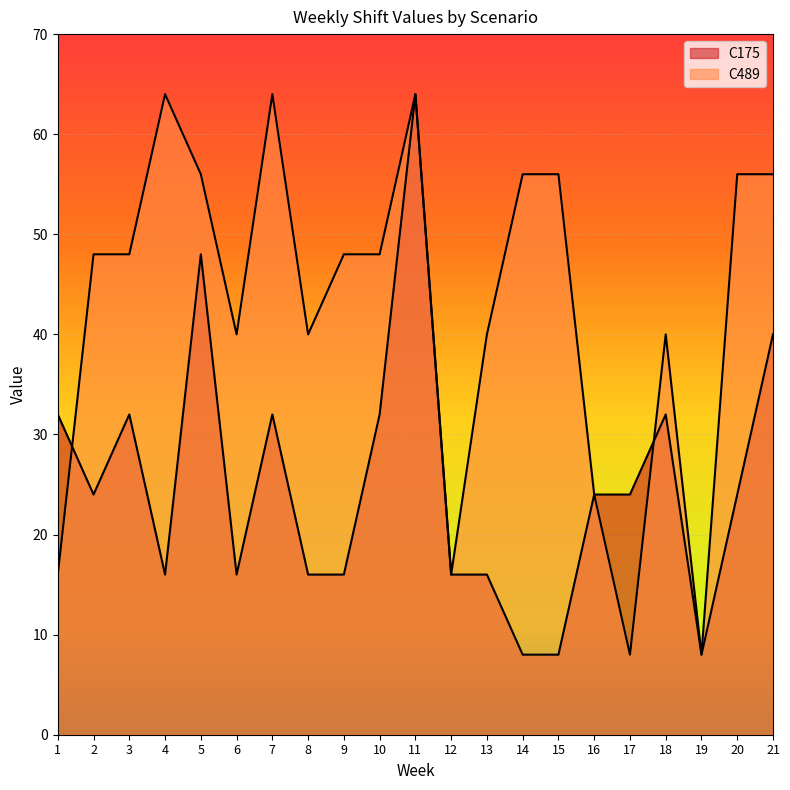

How many categories are shown in the chart?

21